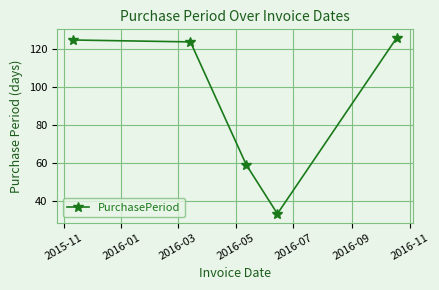

What is the greatest value displayed?

126